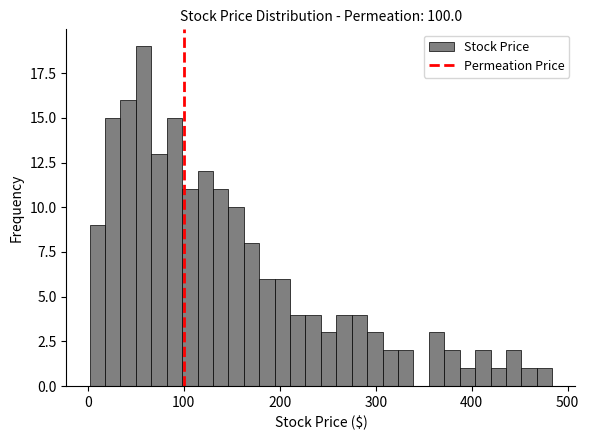

Read against the x-axis, roughly where is the centre of the tallest bar?

60